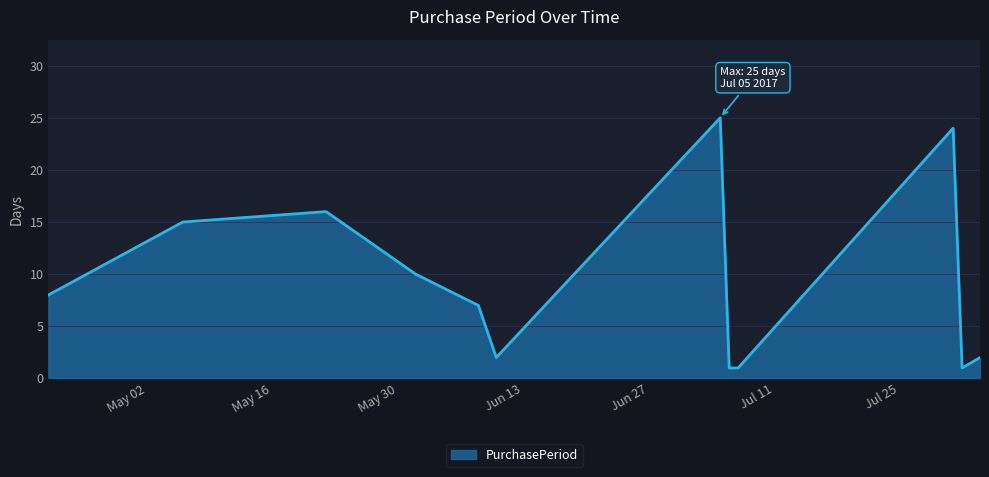

Count the number of data series in this chart.

1